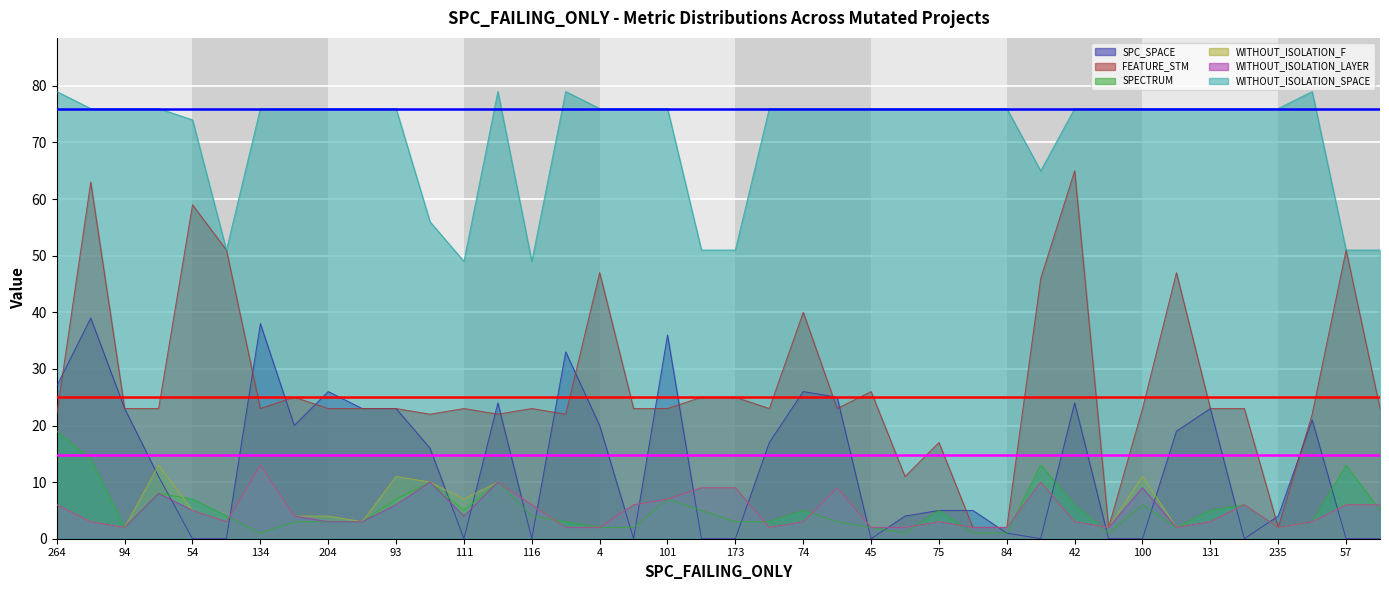

Reading left to right, transcribe all the data shown in this chart.

SPC_SPACE: 264=27	1=39	94=23	154=11	54=0	63=0	134=38	246=20	204=26	96=23	93=23	260=16	111=0	251=24	116=0	265=33	4=20	104=0	101=36	179=0	173=0	157=17	74=26	196=25	45=0	220=4	75=5	83=5	84=1	13=0	42=24	85=0	100=0	22=19	131=23	137=0	235=4	269=21	57=0	97=0
FEATURE_STM: 264=22	1=63	94=23	154=23	54=59	63=51	134=23	246=25	204=23	96=23	93=23	260=22	111=23	251=22	116=23	265=22	4=47	104=23	101=23	179=25	173=25	157=23	74=40	196=23	45=26	220=11	75=17	83=2	84=2	13=46	42=65	85=2	100=23	22=47	131=23	137=23	235=2	269=22	57=51	97=23
SPECTRUM: 264=19	1=14	94=2	154=8	54=7	63=4	134=1	246=3	204=3	96=3	93=7	260=10	111=5	251=10	116=4	265=3	4=2	104=2	101=7	179=5	173=3	157=3	74=5	196=3	45=2	220=1	75=5	83=1	84=1	13=13	42=6	85=1	100=6	22=2	131=5	137=6	235=2	269=3	57=13	97=5
WITHOUT_ISOLATION_F: 264=6	1=3	94=2	154=13	54=5	63=3	134=13	246=4	204=4	96=3	93=11	260=10	111=7	251=10	116=6	265=2	4=2	104=6	101=7	179=9	173=9	157=2	74=3	196=9	45=2	220=2	75=3	83=2	84=2	13=10	42=3	85=2	100=11	22=2	131=3	137=6	235=2	269=3	57=6	97=6
WITHOUT_ISOLATION_LAYER: 264=6	1=3	94=2	154=8	54=5	63=3	134=13	246=4	204=3	96=3	93=6	260=10	111=4	251=10	116=6	265=2	4=2	104=6	101=7	179=9	173=9	157=2	74=3	196=9	45=2	220=2	75=3	83=2	84=2	13=10	42=3	85=2	100=9	22=2	131=3	137=6	235=2	269=3	57=6	97=6
WITHOUT_ISOLATION_SPACE: 264=79	1=76	94=76	154=76	54=74	63=51	134=76	246=76	204=76	96=76	93=76	260=56	111=49	251=79	116=49	265=79	4=76	104=76	101=76	179=51	173=51	157=76	74=76	196=76	45=76	220=76	75=76	83=76	84=76	13=65	42=76	85=76	100=76	22=76	131=76	137=76	235=76	269=79	57=51	97=51